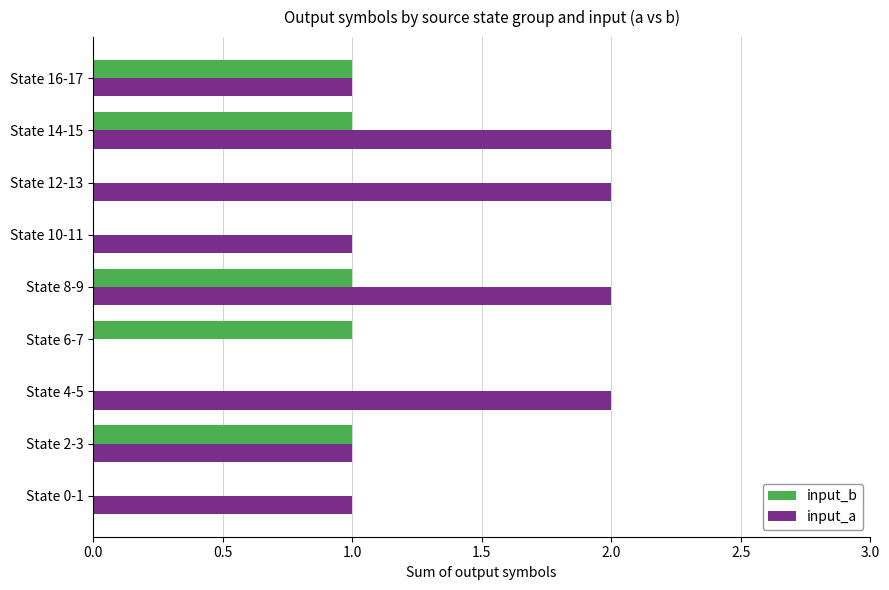

Is the value of input_b at State 0-1 greater than the value of input_a at State 2-3?

No